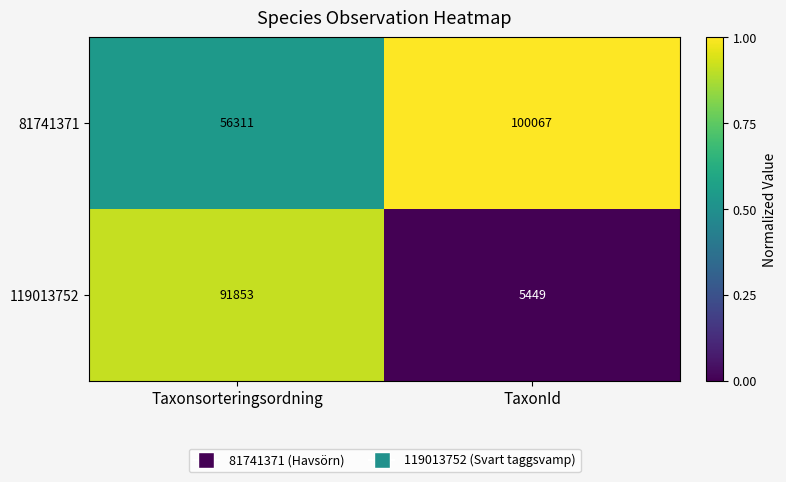

How many distinct data groups are displayed?

2